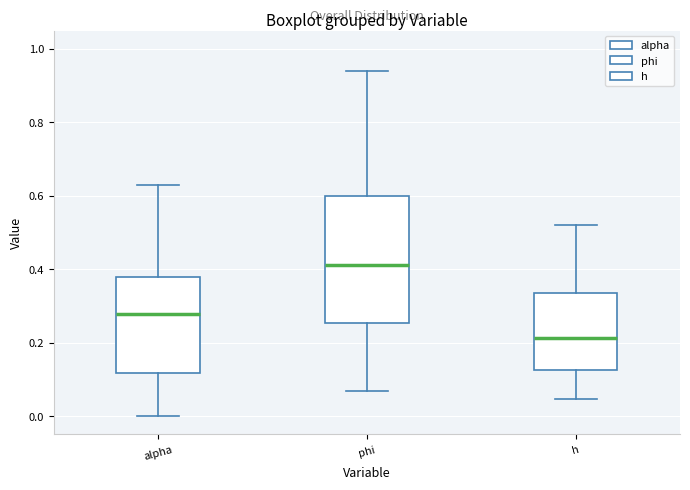

Which box's median line is the highest?

phi